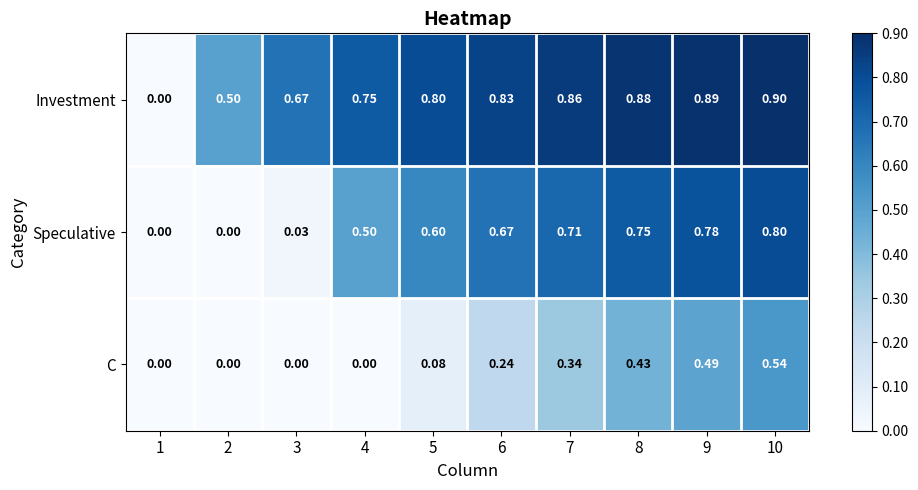

Count the number of data series in this chart.

3